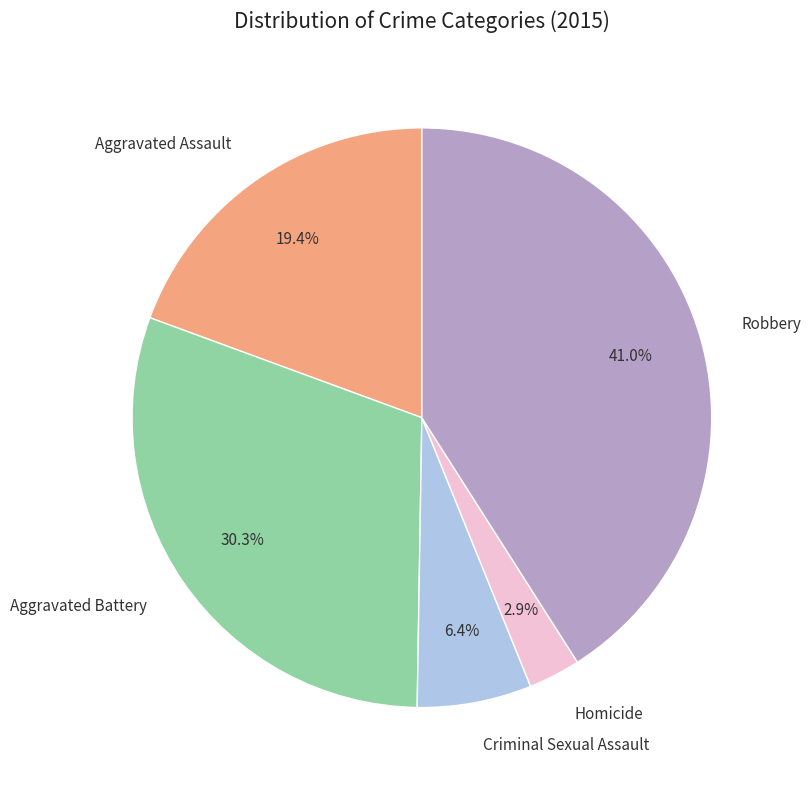

Does any single category account for the majority?

No